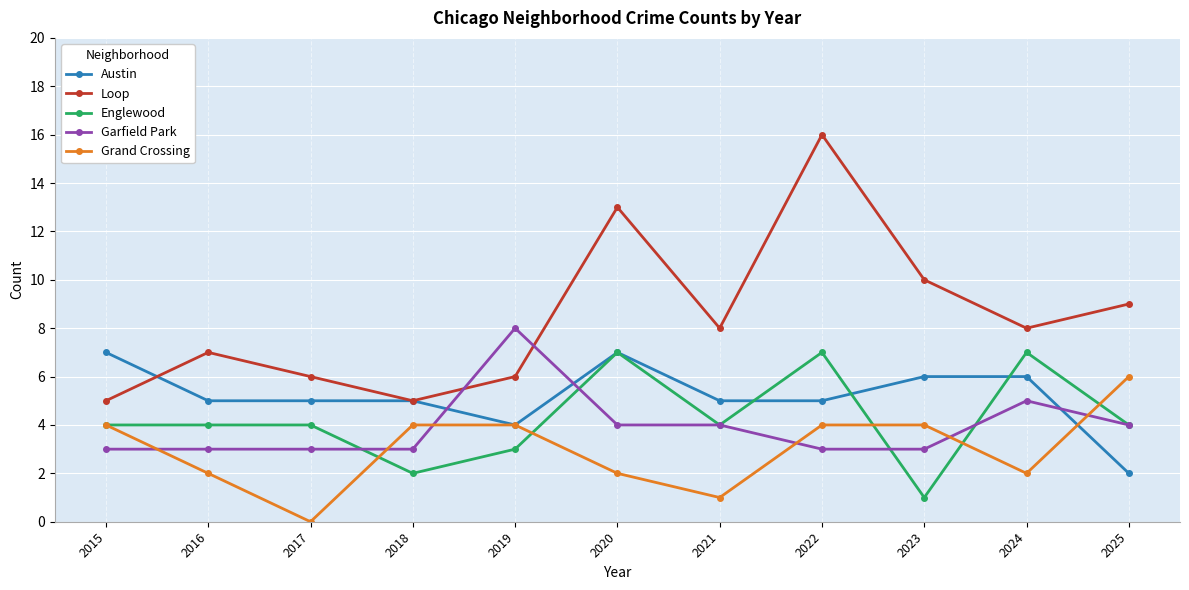

What is the difference between the highest and lowest values at 2016?

5